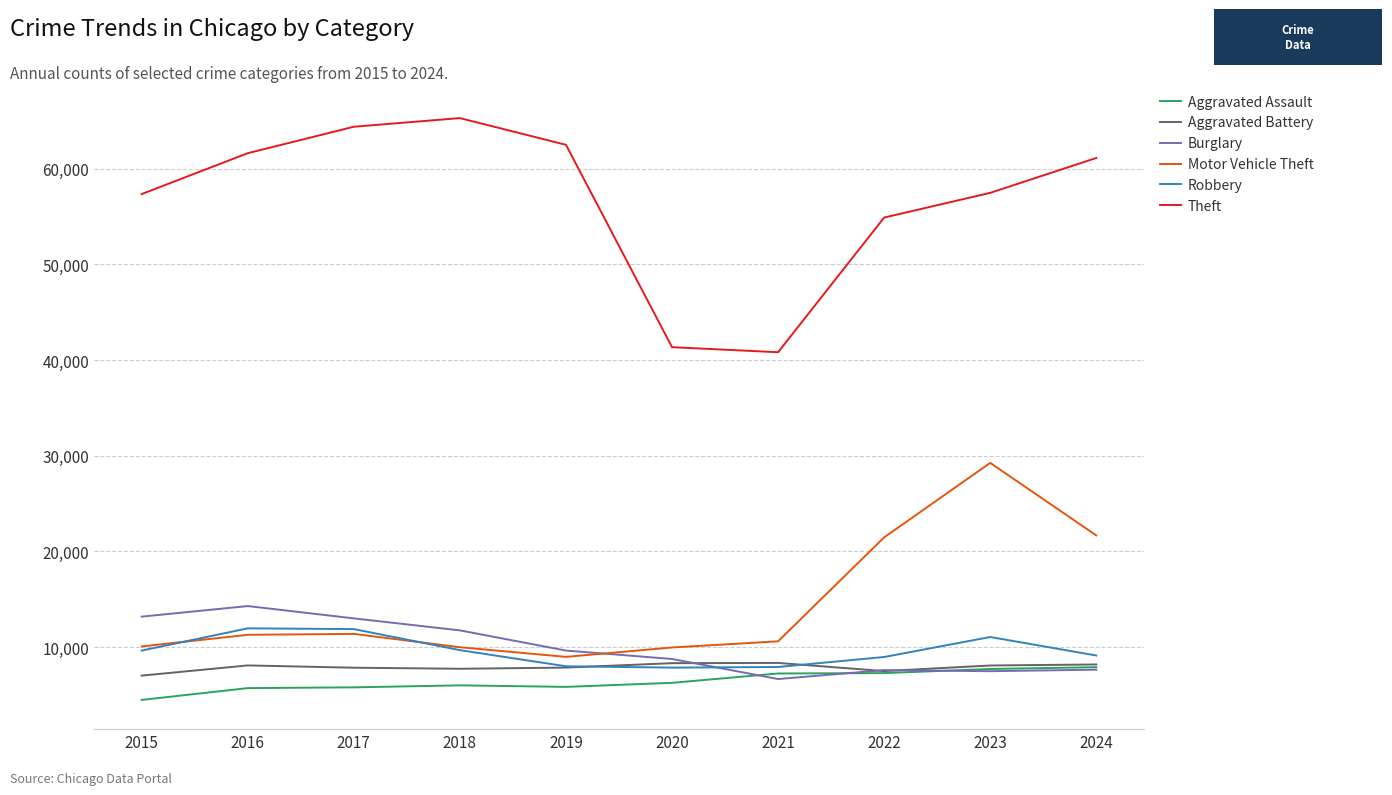

What is the maximum value shown in the chart?

65290